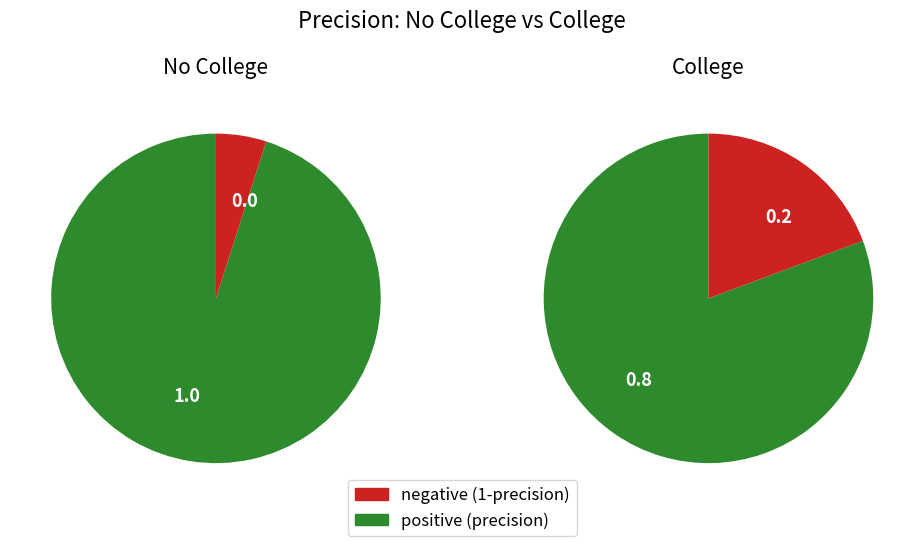

What is the largest slice in the pie chart?

No College